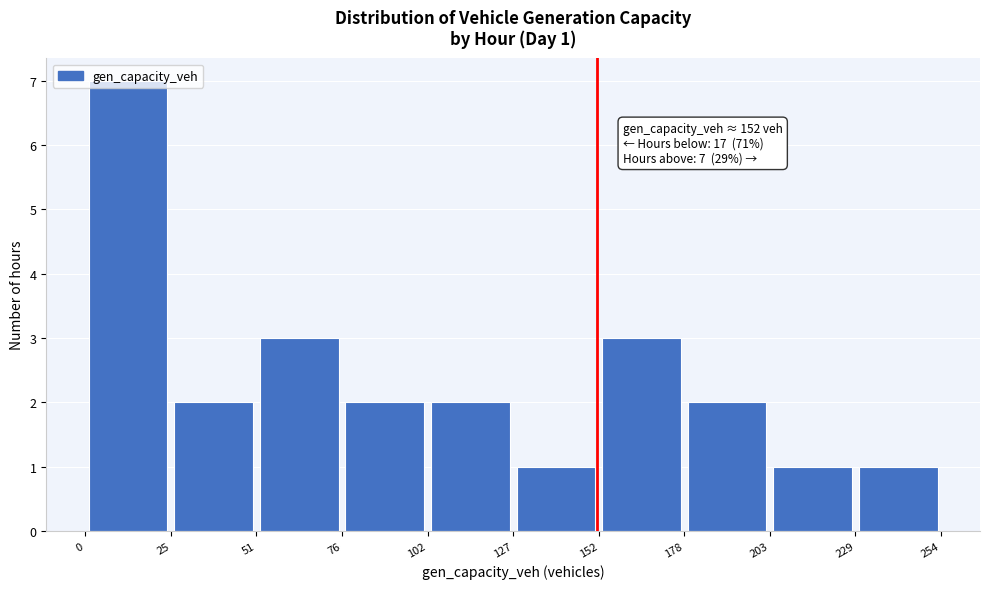

Which range on the x-axis has the tallest bar?

0 to 25